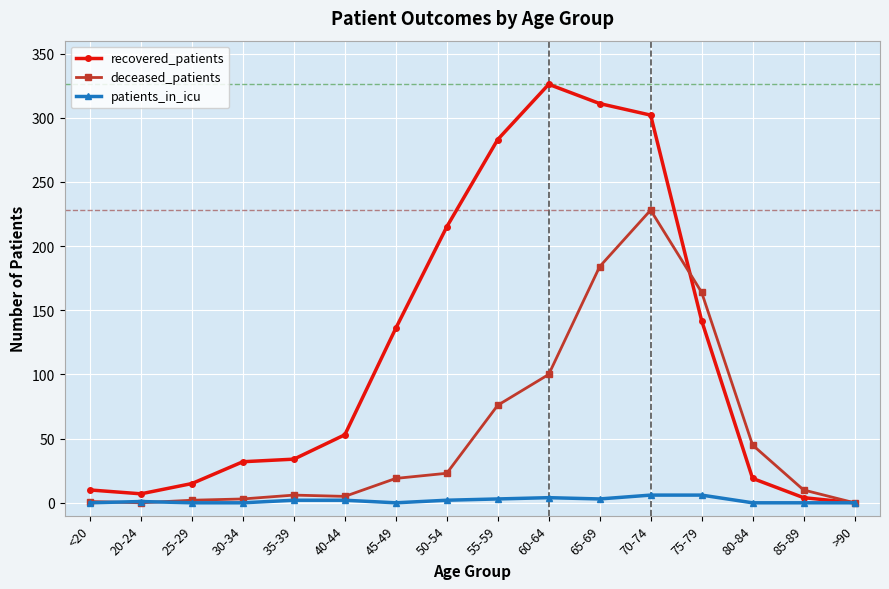

Between 50-54 and >90, which series saw the biggest shift?

recovered_patients